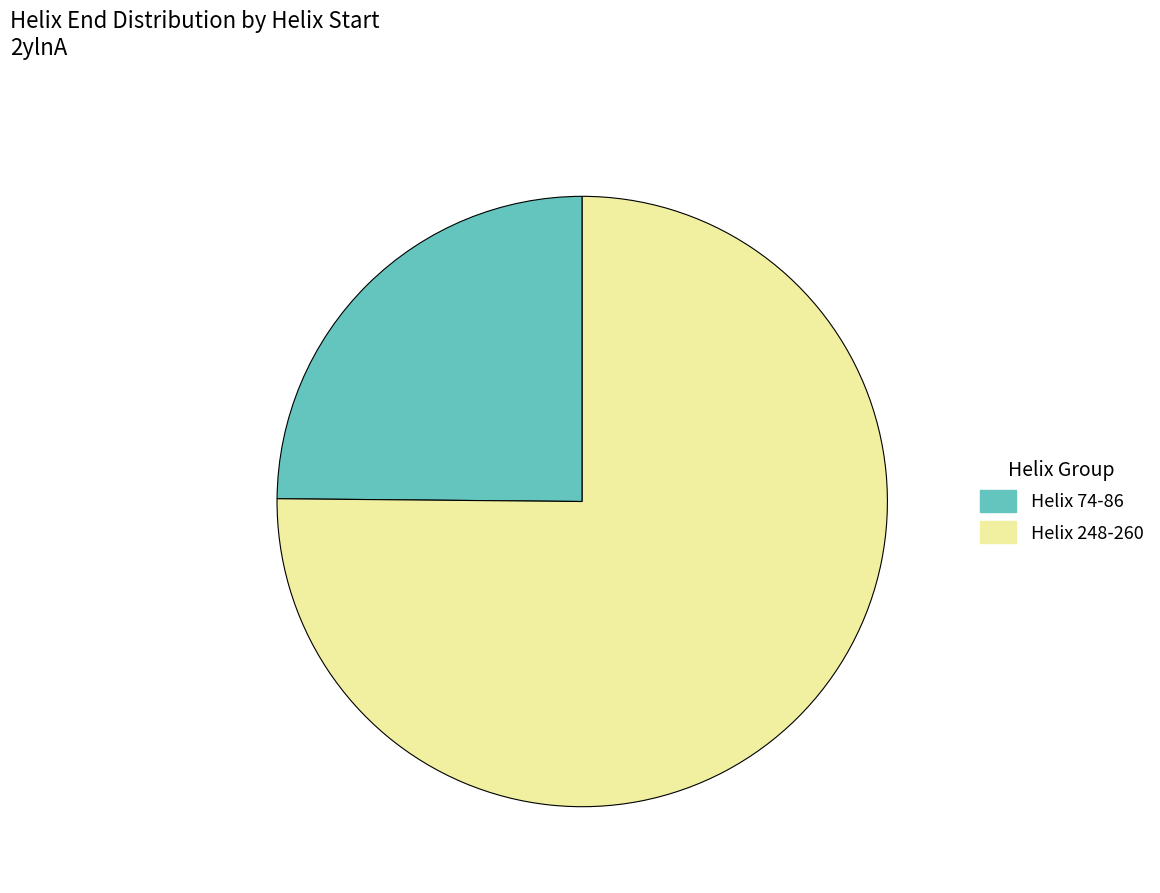

True or false: Helix 74-86 accounts for 37% of the total.

False